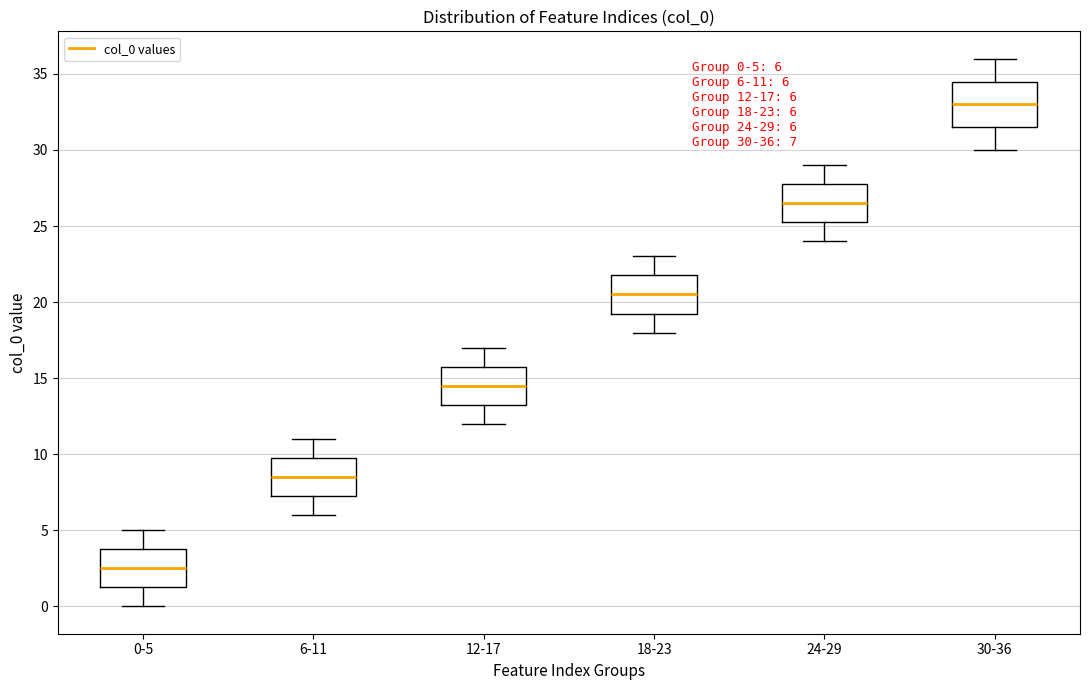

Which box is the tallest, from its lower edge to its upper edge?

30-36